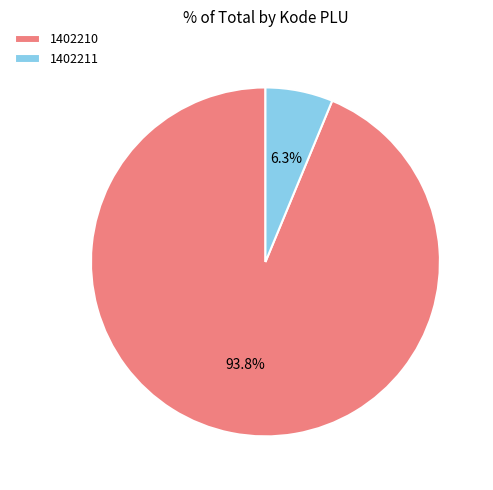

To the nearest percent, what is the combined percentage of 1402210 and 1402211?

100%